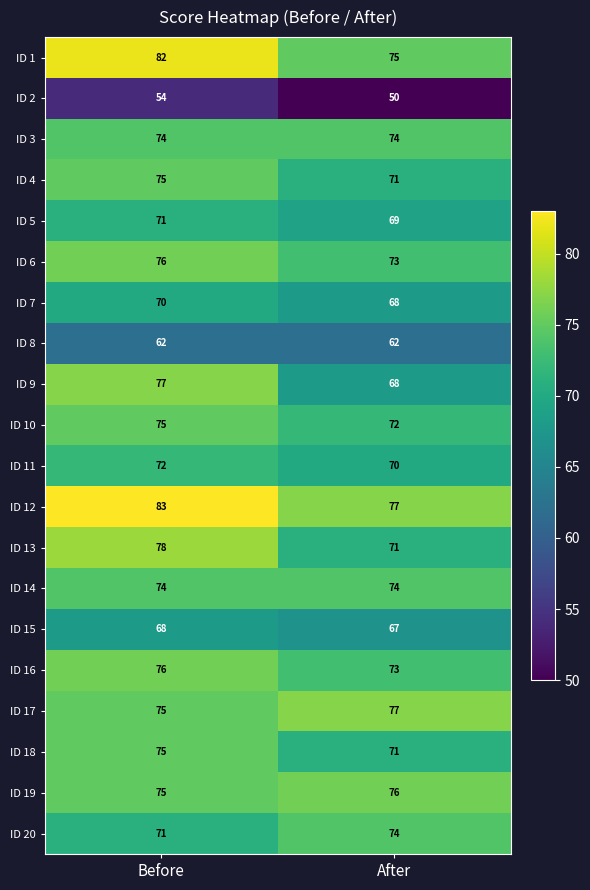

What is the sum of all ID 11 values?

142